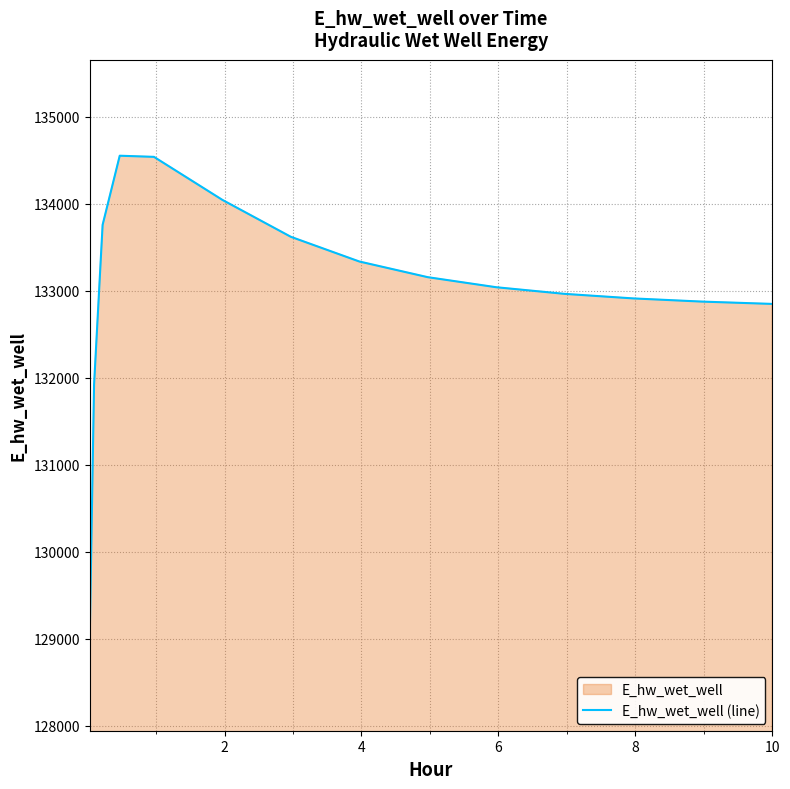

What is the difference between the maximum and minimum values?

5509.9